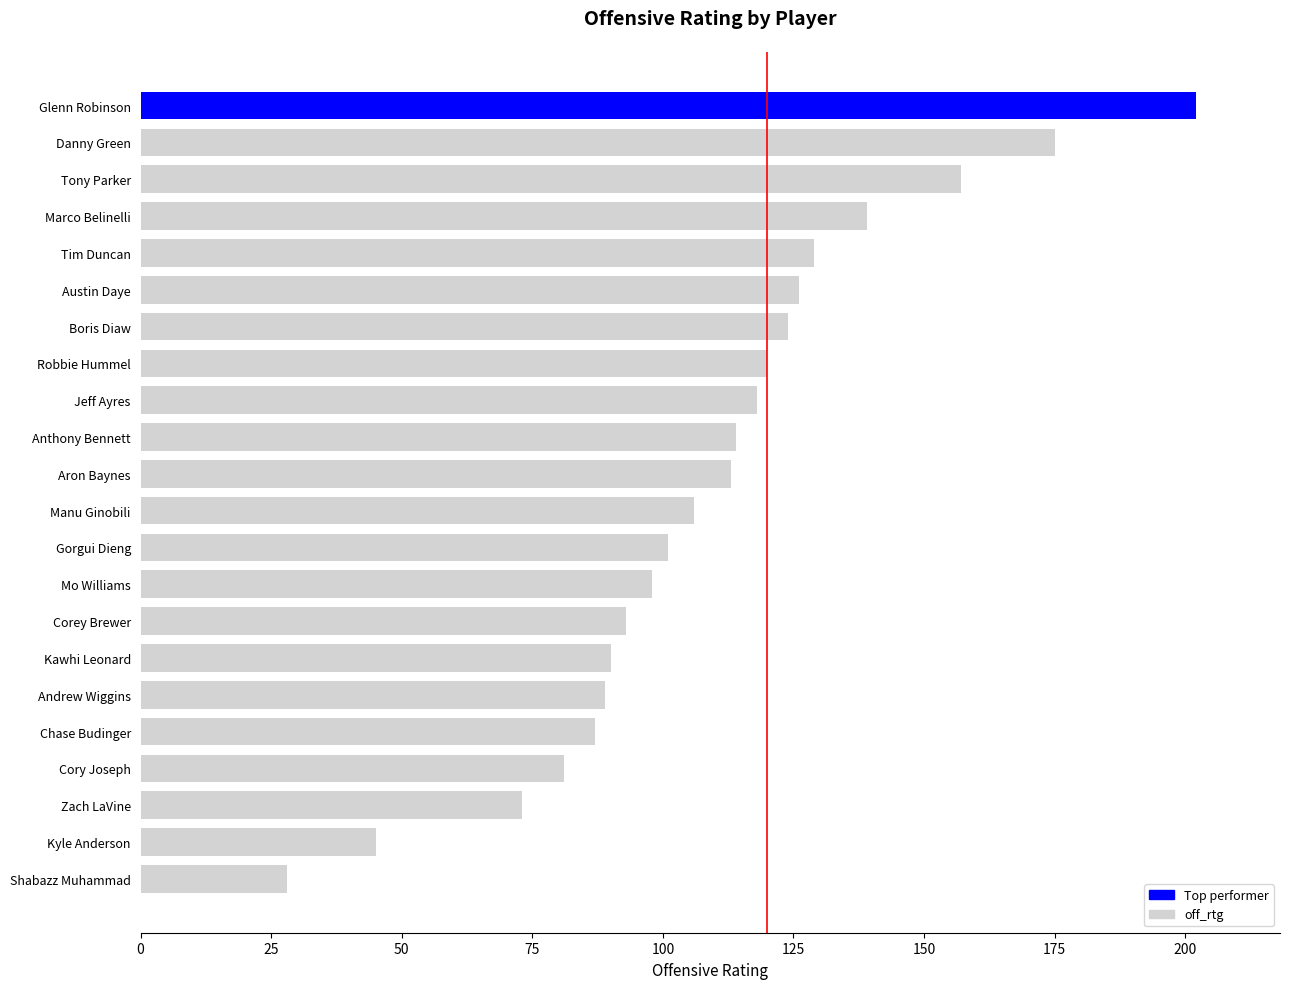

Count the number of categories in the chart.

22